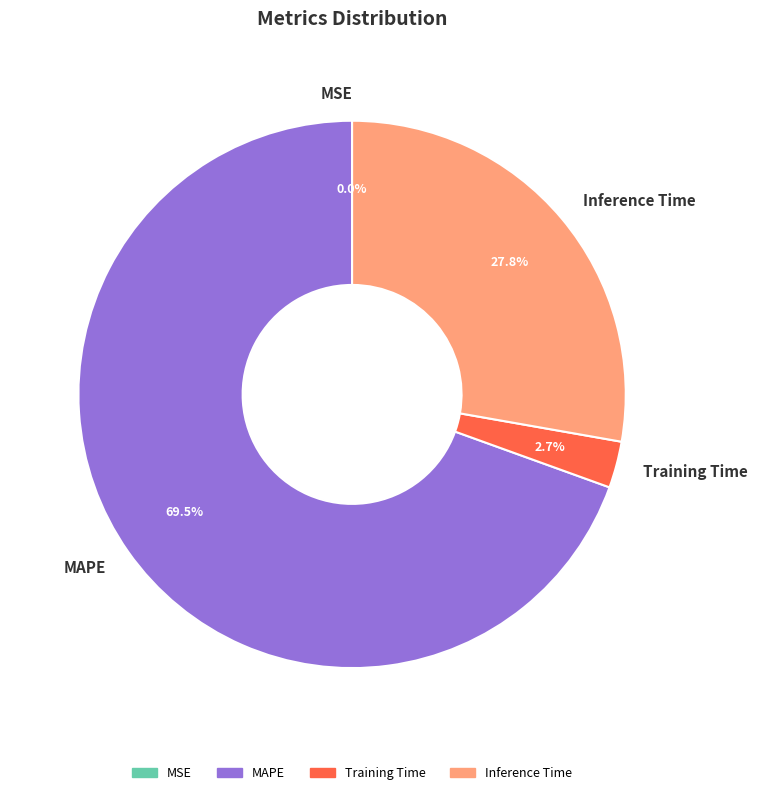

Is there any slice that represents more than half of the pie?

Yes